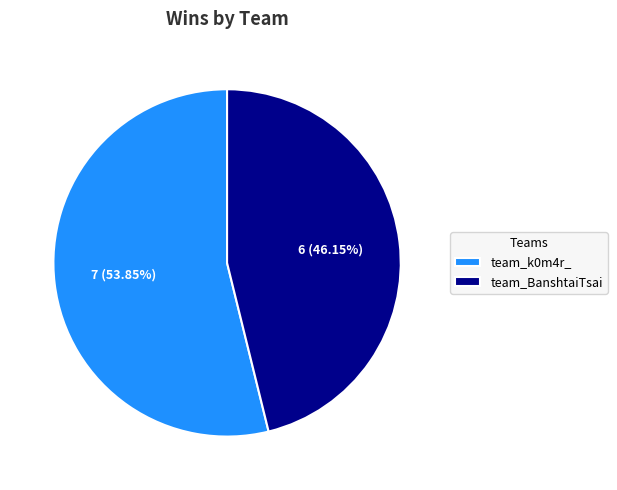

To the nearest percent, what portion does team_k0m4r_ represent?

54%